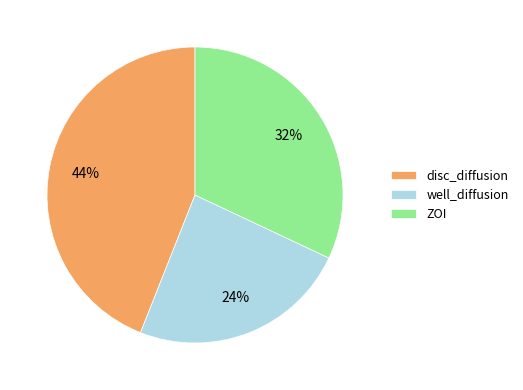

Does ZOI account for over 50% of the chart?

No